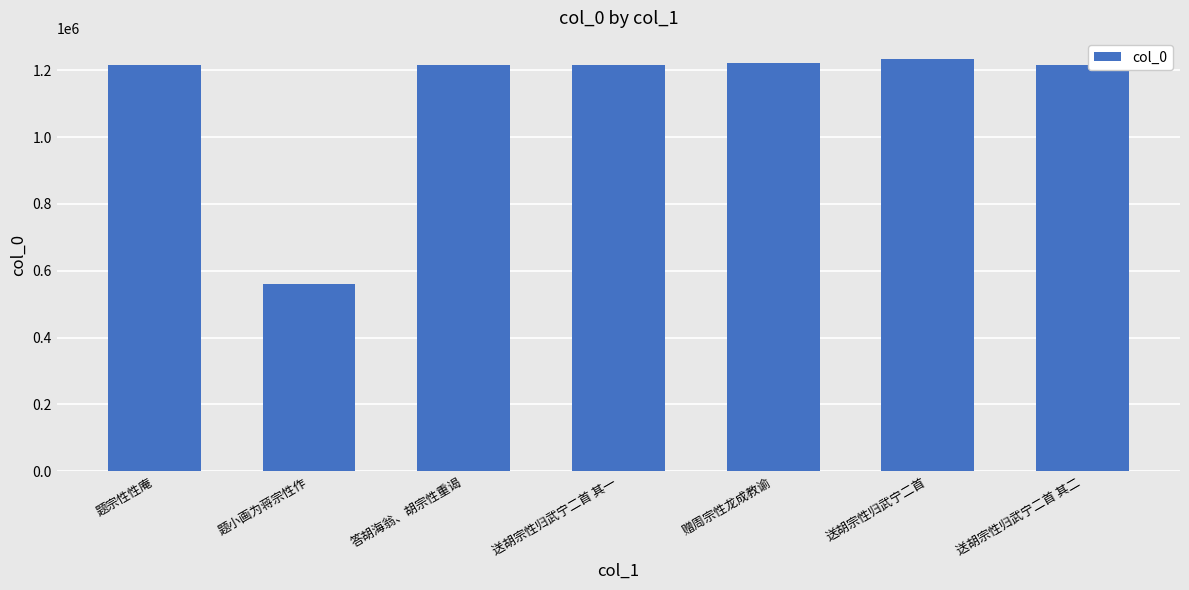

What is the label of the 1st bar from the left?

题宗性性庵